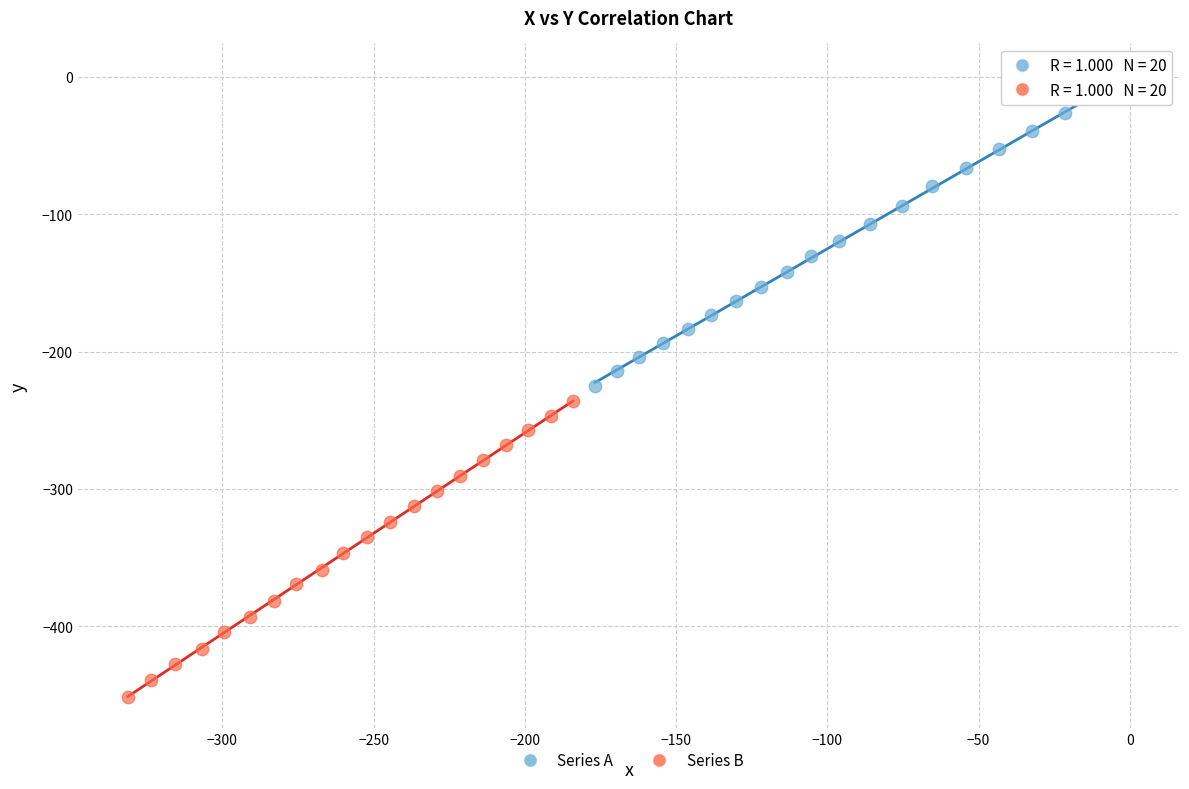

Which series has the largest Y range (max minus min)?

Series A